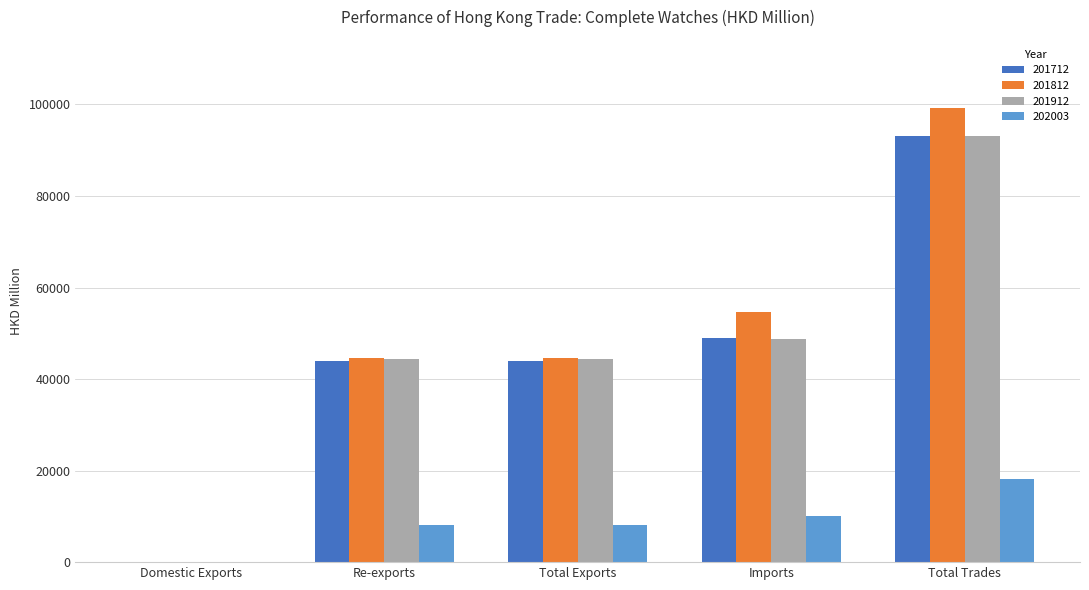

The value of 201812 at Total Trades is 164236.3. True or false?

False